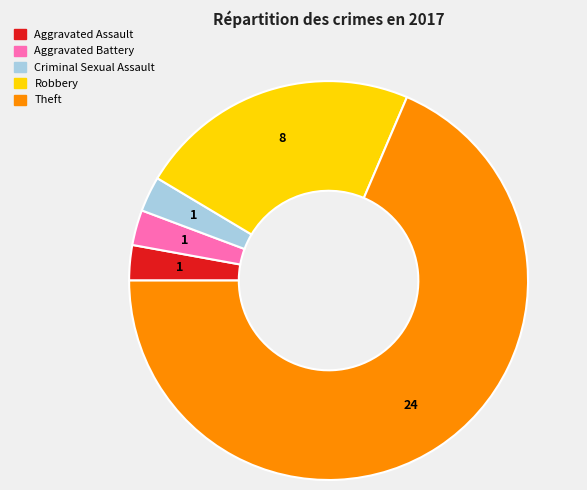

Approximately how many times larger is the value at Theft compared to Aggravated Assault?

24.0